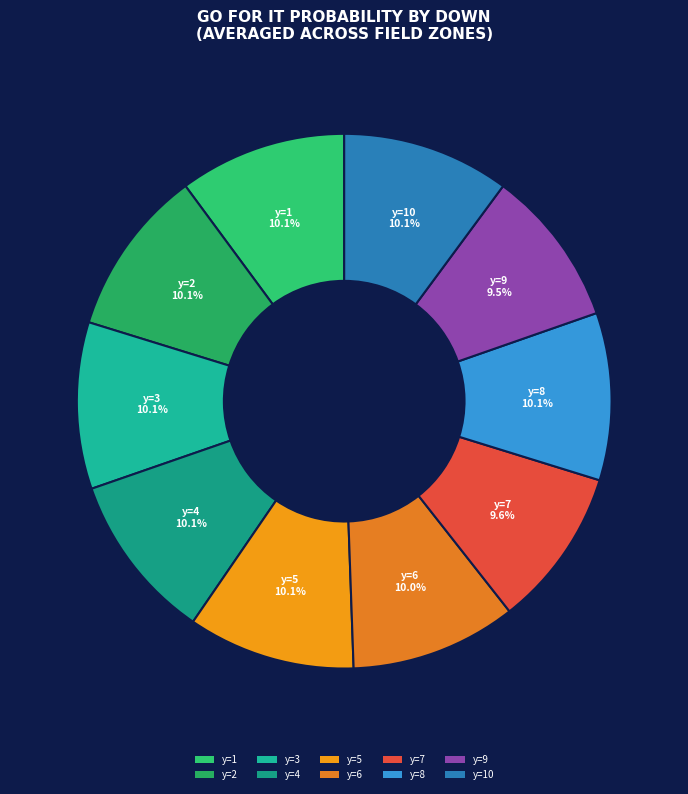

Does any single category account for the majority?

No